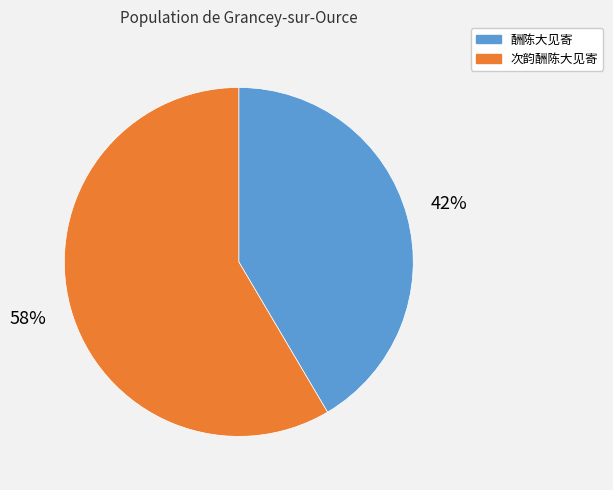

Do 酬陈大见寄 and 次韵酬陈大见寄 together represent more than half of the pie?

Yes